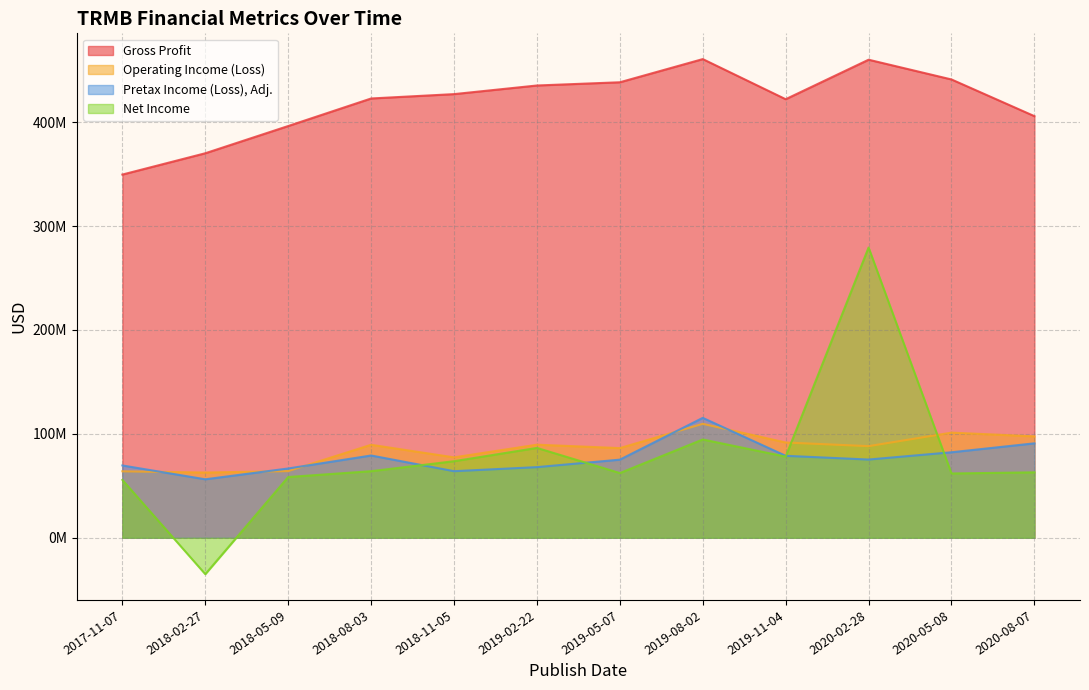

Where is Pretax Income (Loss), Adj. nearest to the value 85850000?

2020-05-08